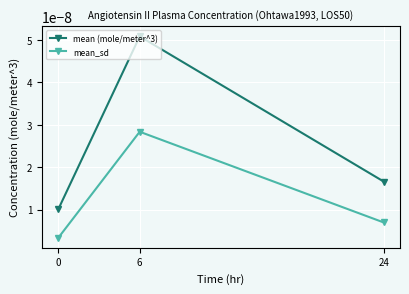

Is this an area chart (filled region under the line)?

No